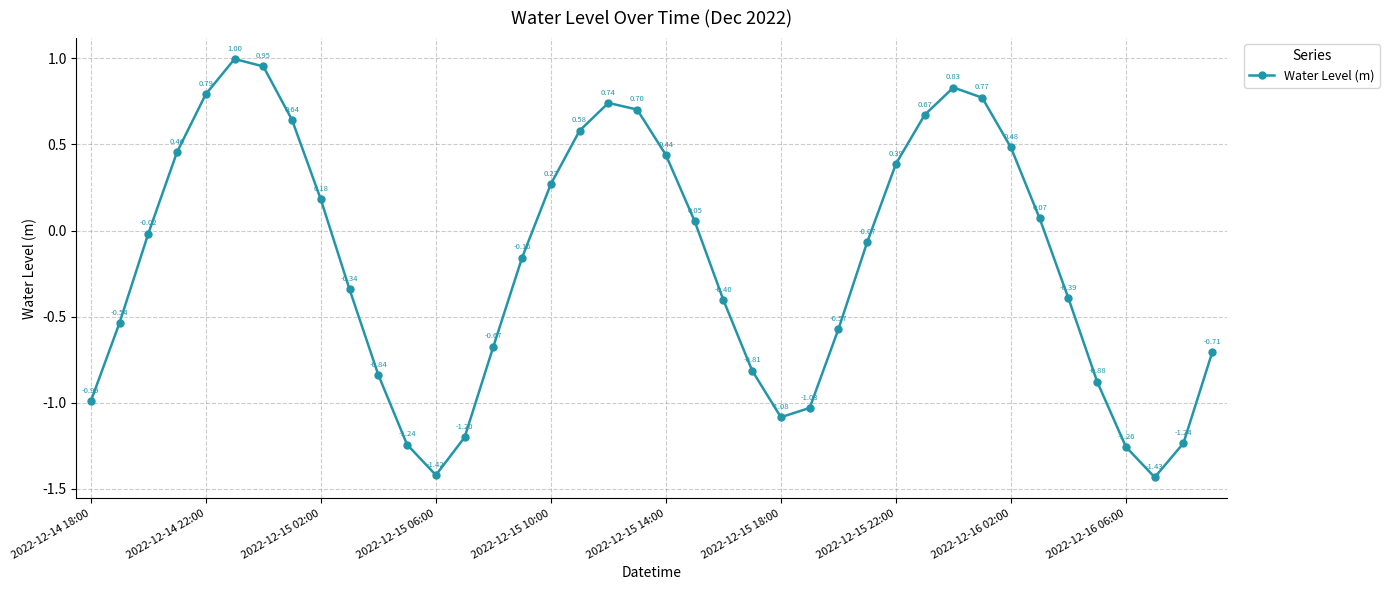

What is the sum of all values?

-7.3